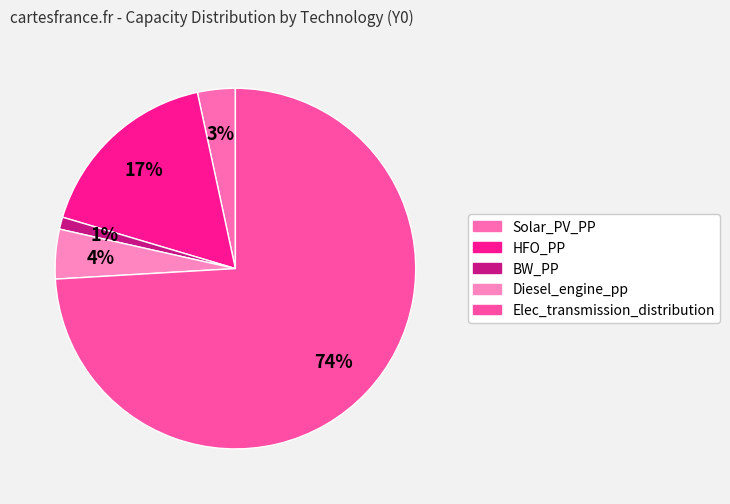

To the nearest percent, what is the combined percentage of HFO_PP and Solar_PV_PP?

20%